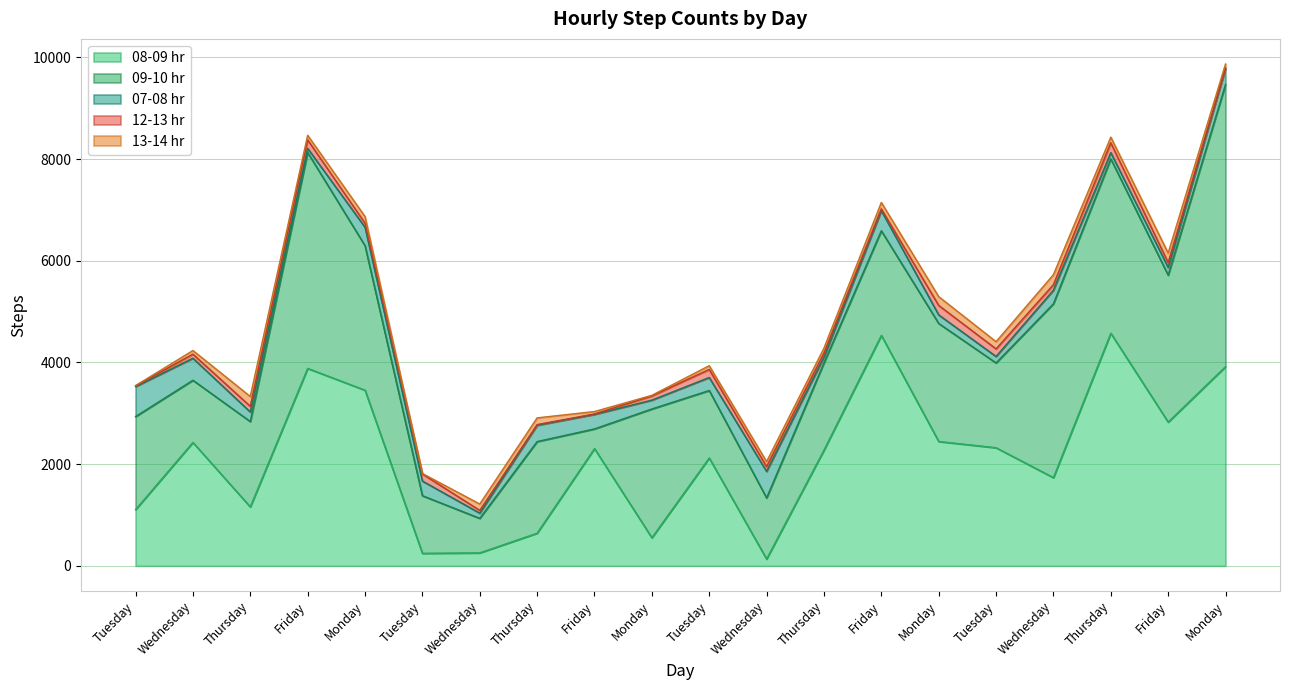

List the series in order of their peak value, lowest first.

12-13 hr, 13-14 hr, 07-08 hr, 08-09 hr, 09-10 hr